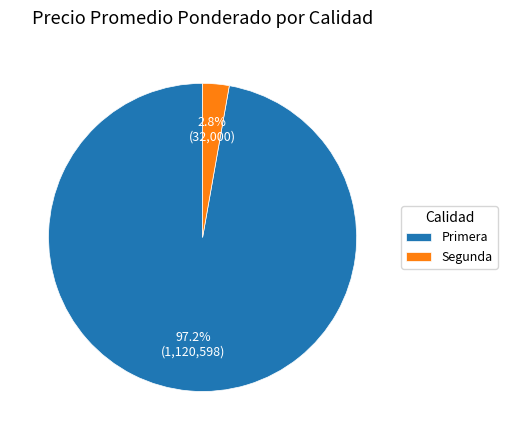

Which has a higher value, Primera or Segunda?

Primera